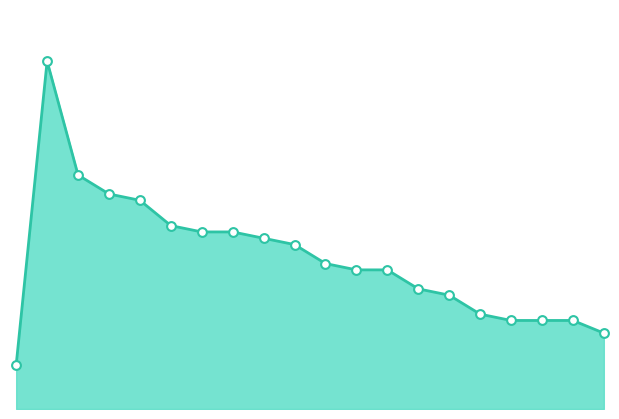

Is this an area chart (filled region under the line)?

Yes